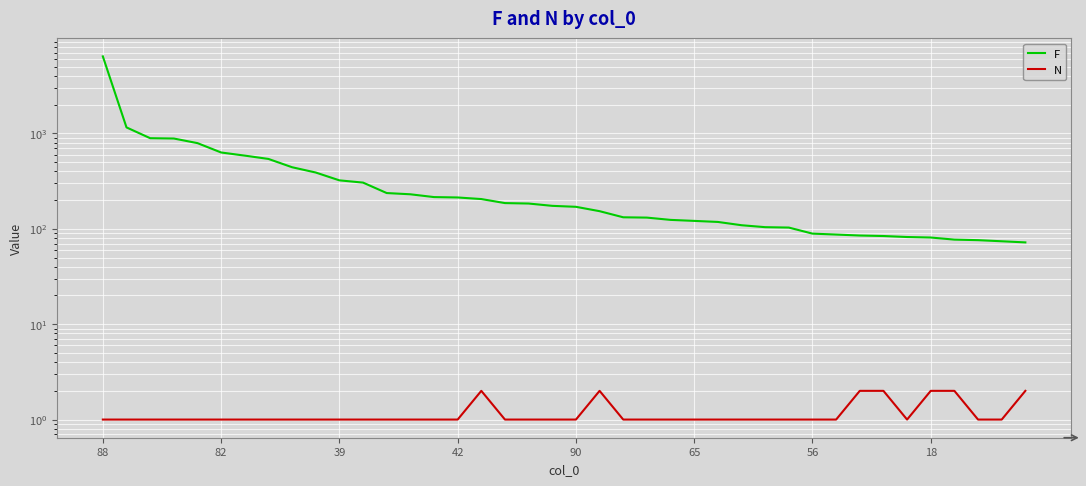

Where does the F series first go above 174?

88